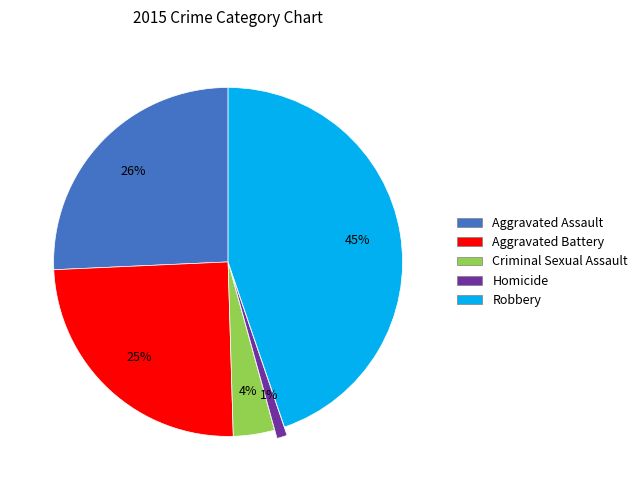

Is the sum of Criminal Sexual Assault and Robbery greater than half?

No